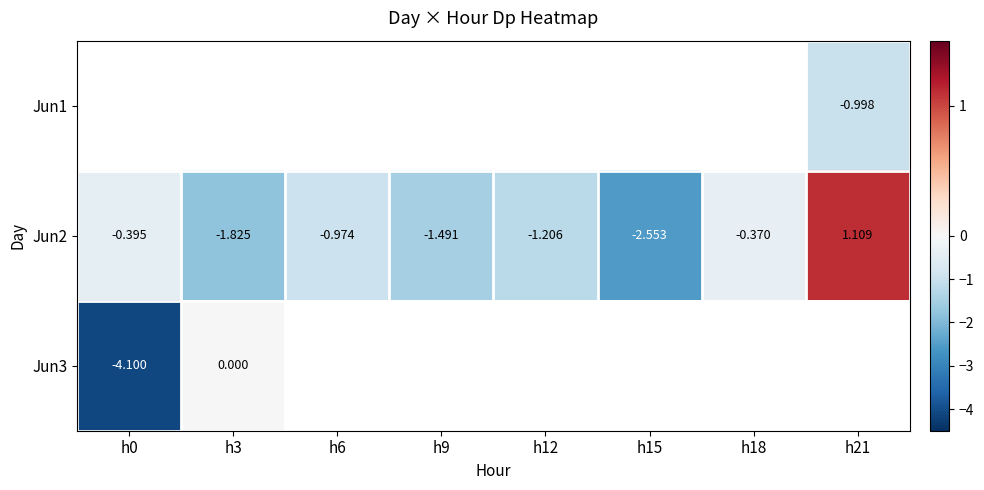

What is the greatest value displayed?

1.1